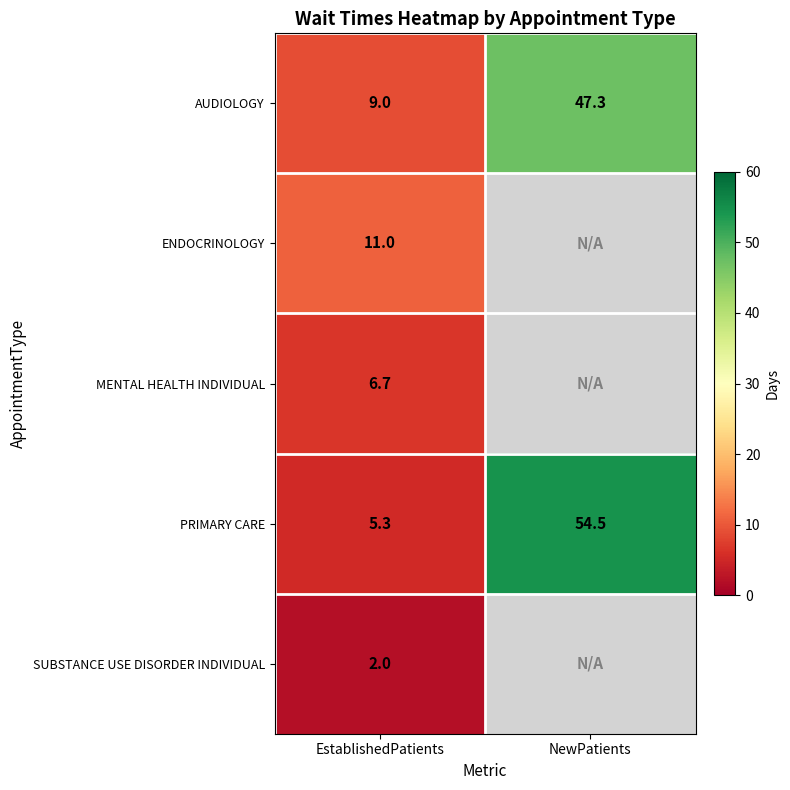

Which has a higher value, NewPatients or EstablishedPatients?

NewPatients